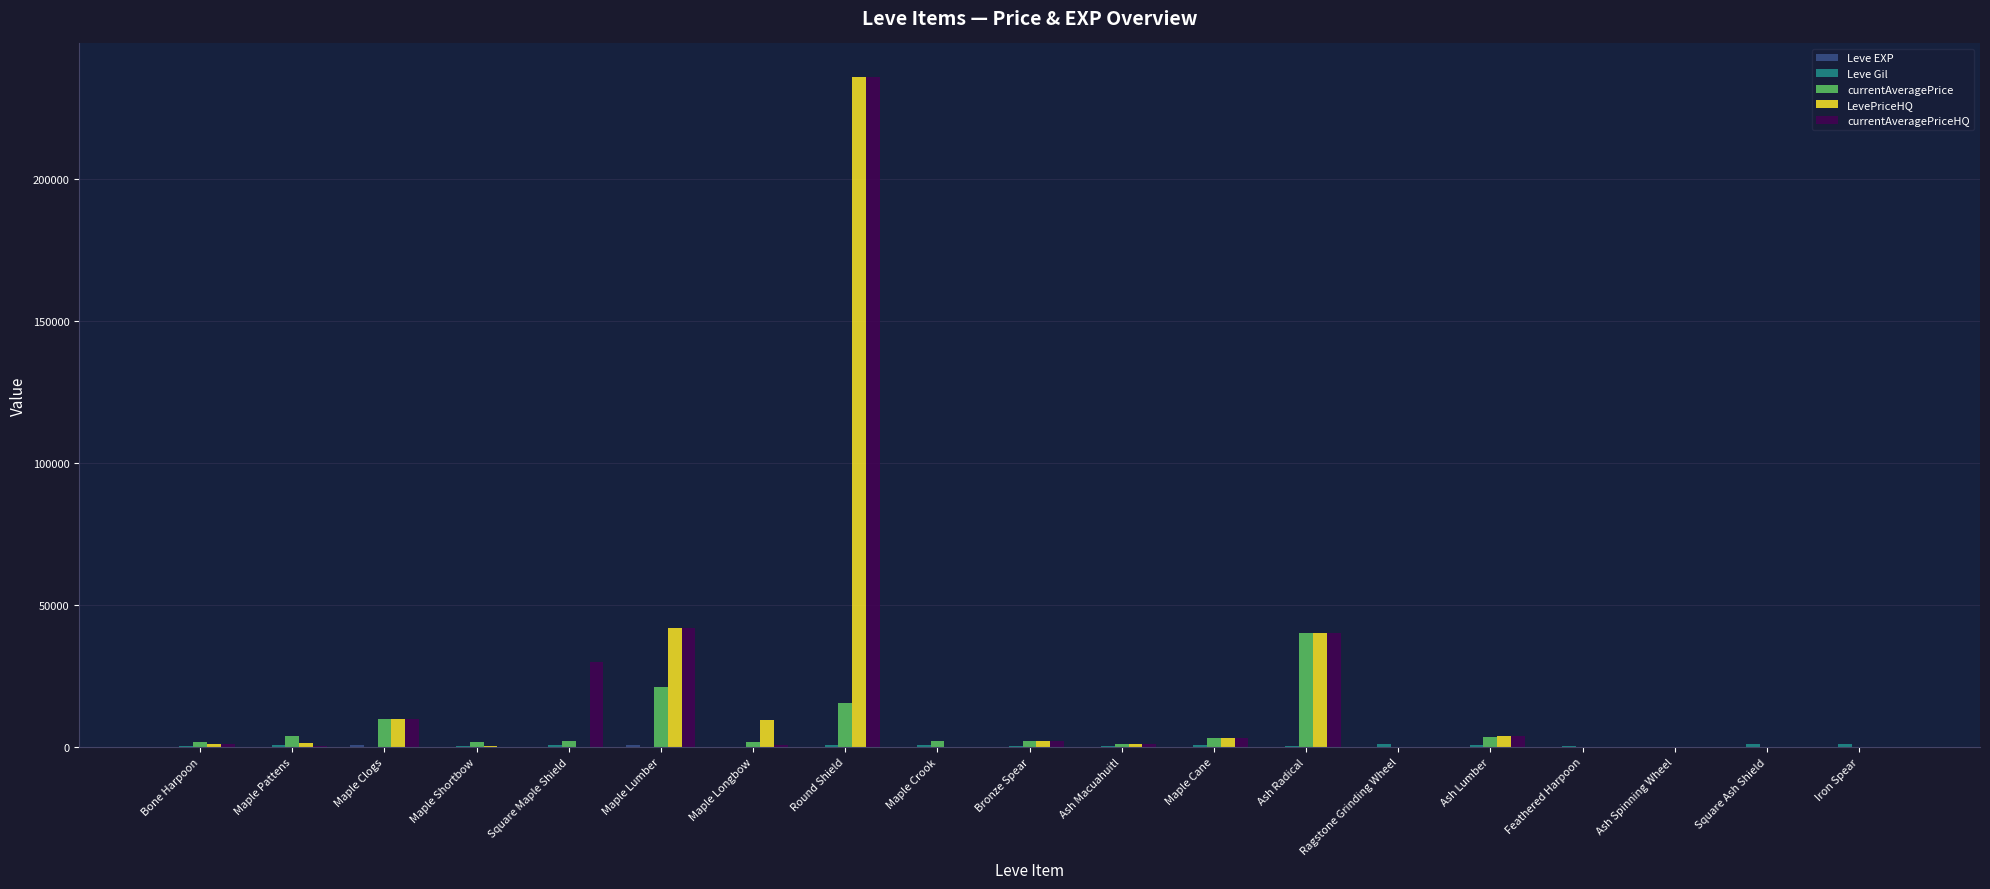

True or false: currentAveragePriceHQ has a value of 22695 at Ash Radical.

False